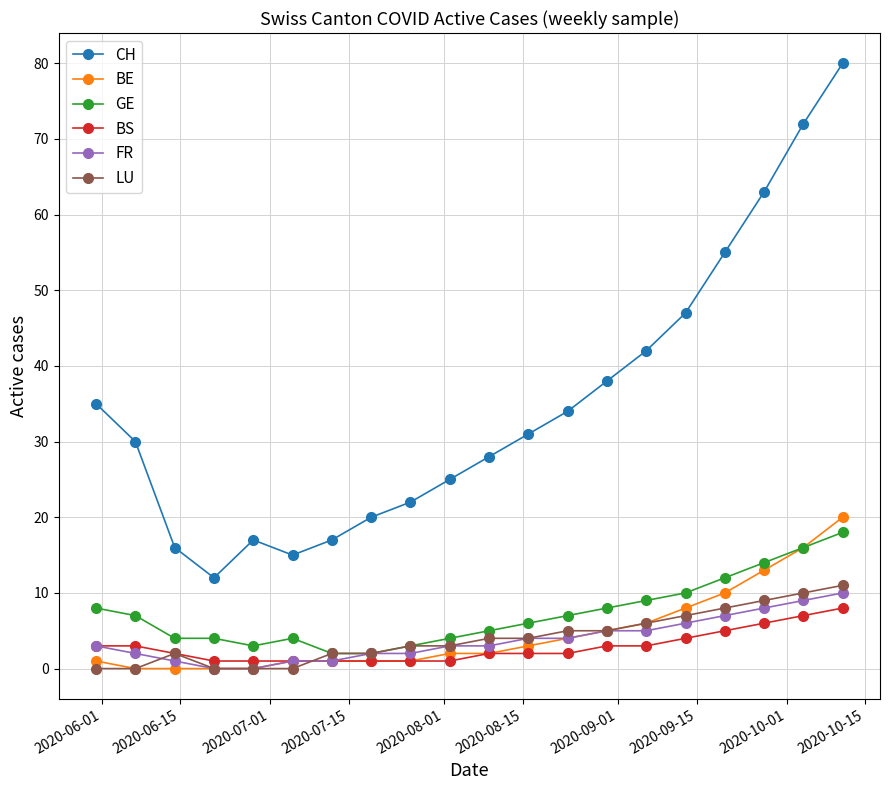

What is the highest value of the CH series?

80